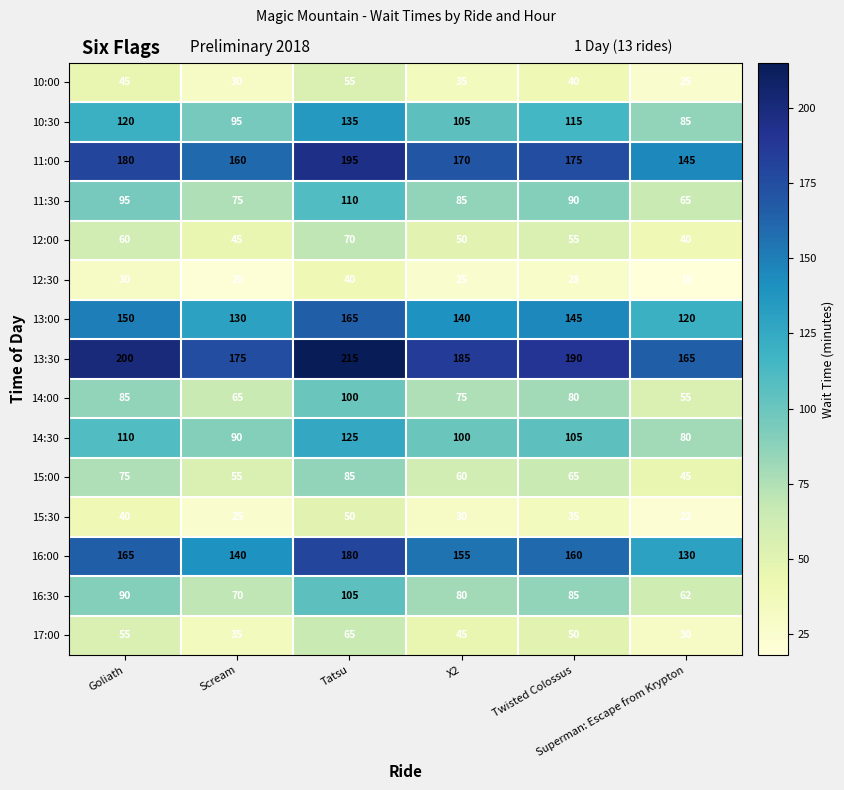

What is the difference between the maximum and minimum values in the 12:00 series?

30